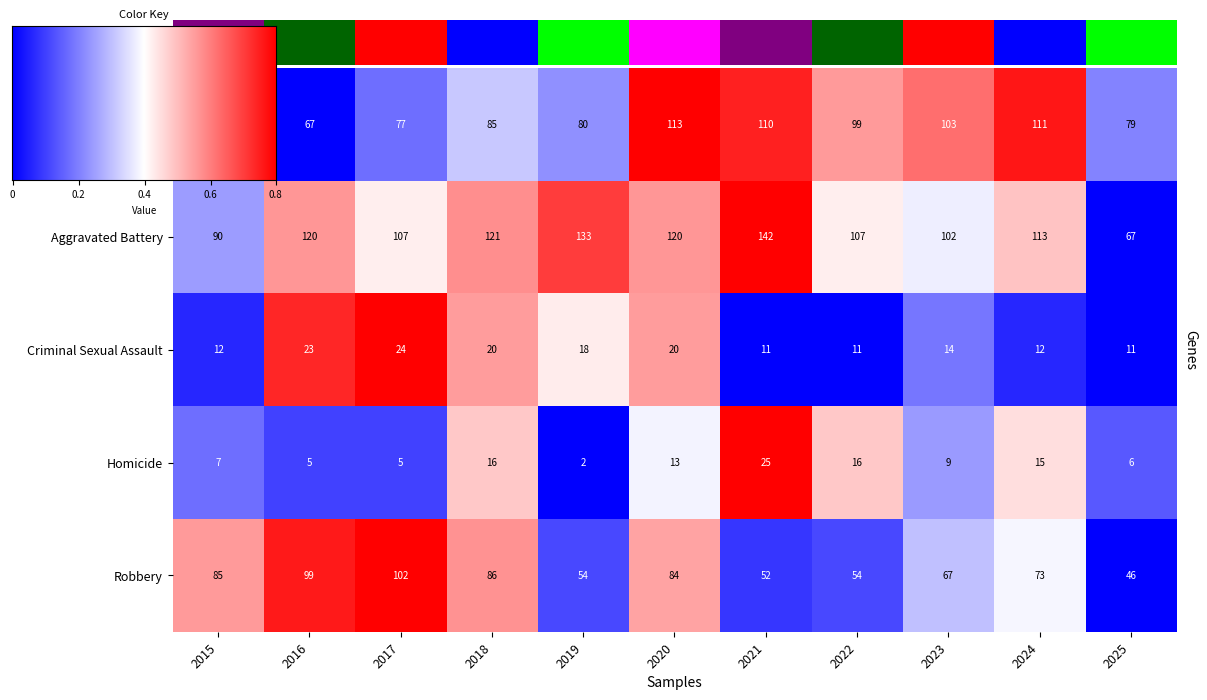

What is the spread (max minus min) of values at 2015?

83